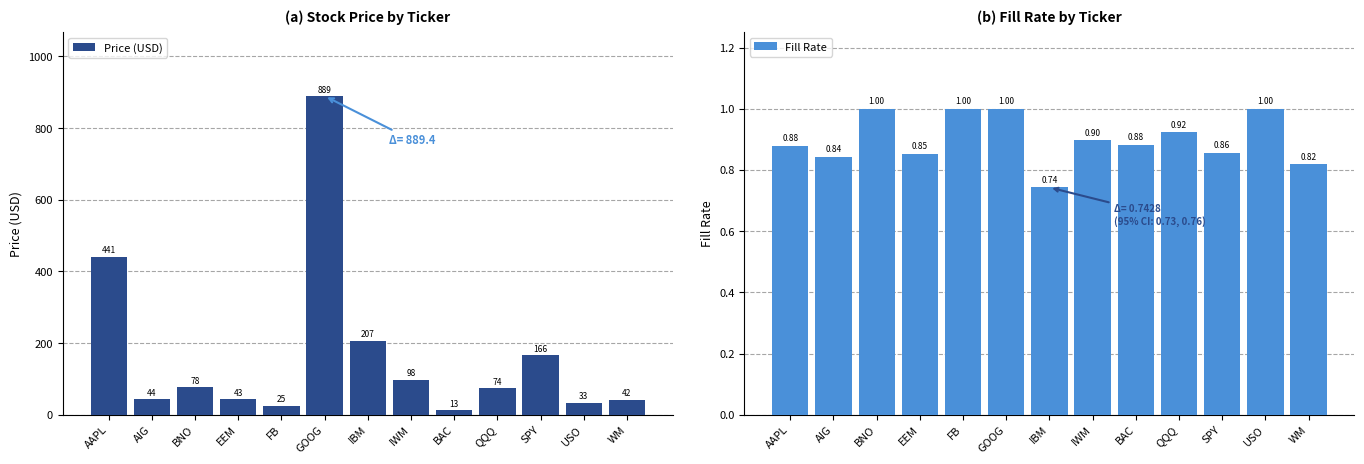

Which category has the lowest value across all series?

IBM